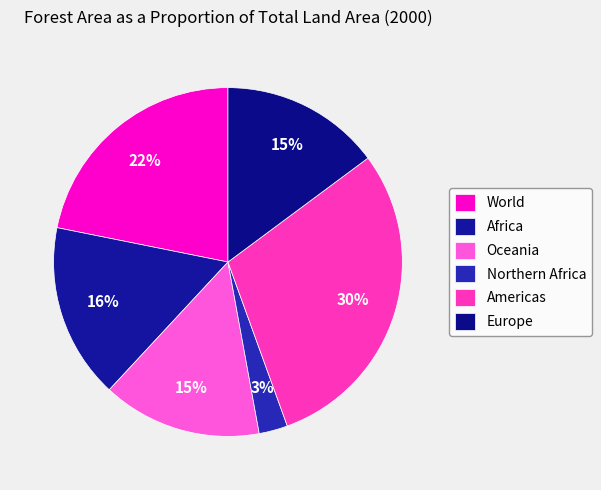

Which slice is the smallest?

Northern Africa